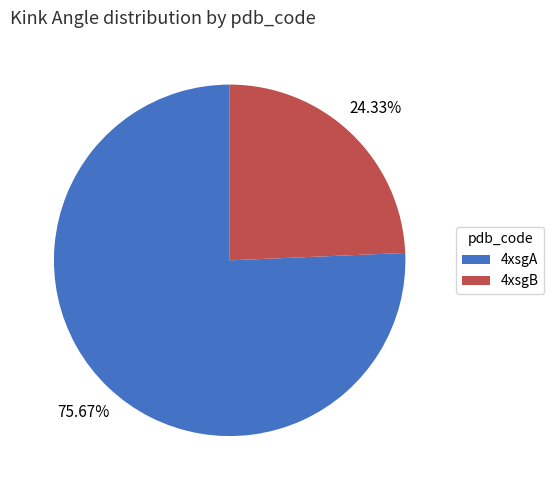

Rank the categories by value from lowest to highest.

4xsgB, 4xsgA